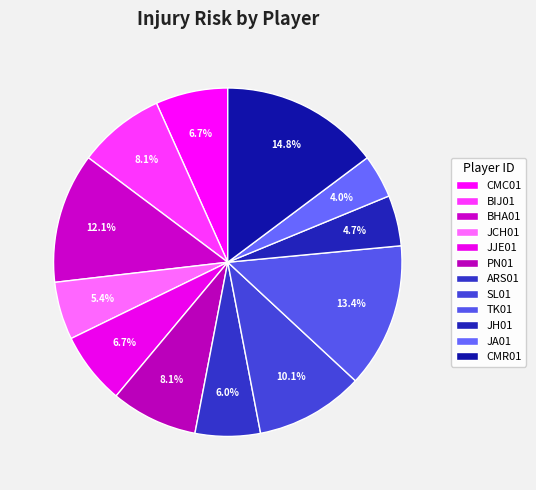

To the nearest percent, what portion does BHA01 represent?

12%